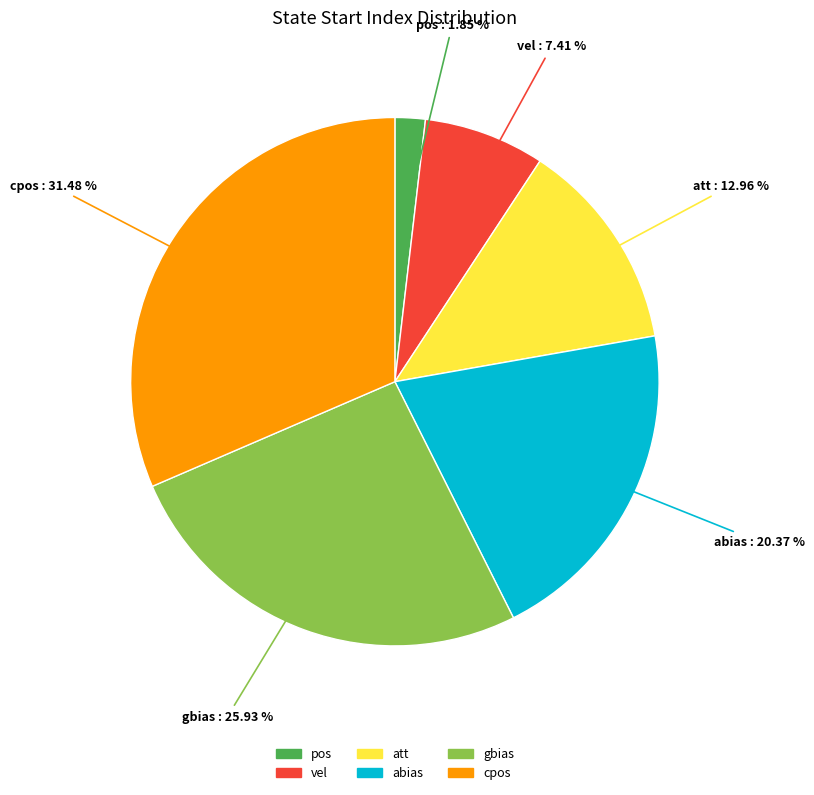

What is the ratio of the value at vel to the value at cpos?

0.2